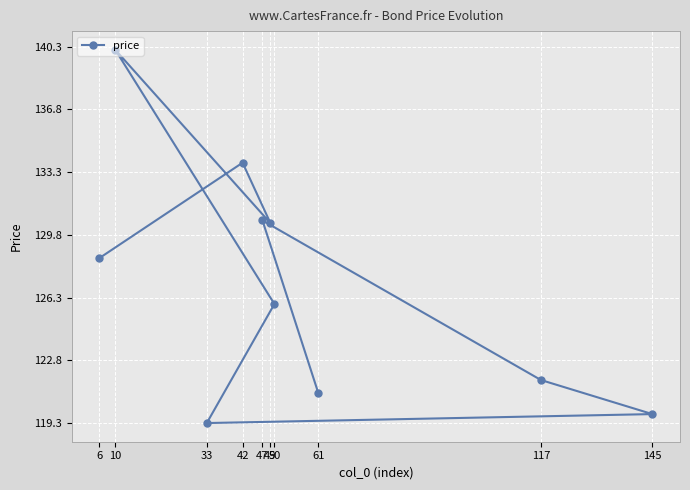

What is the ratio of the value at 6 to the value at 117?

1.1